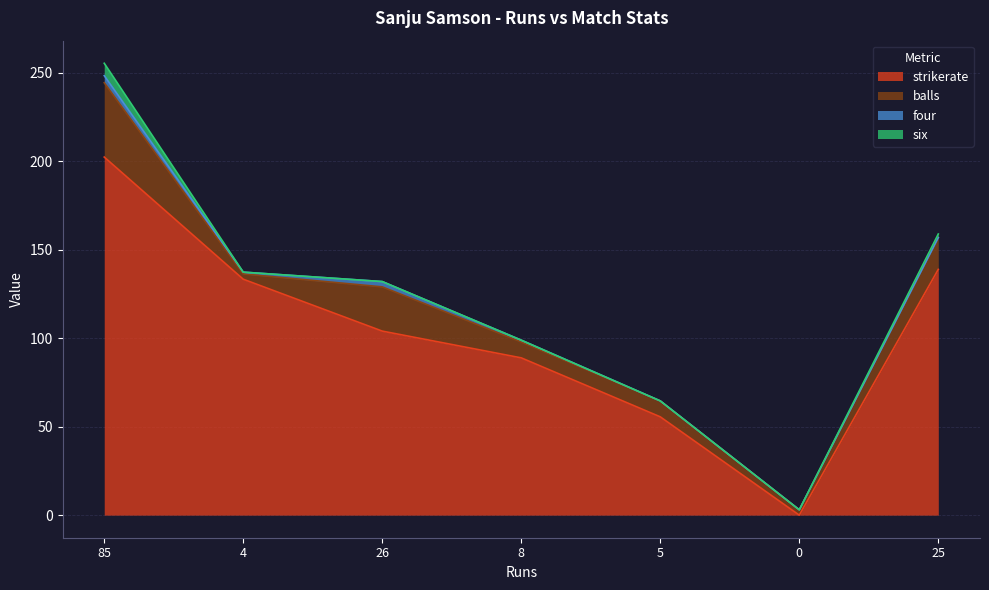

Which series changed the most between 85 and 0?

strikerate